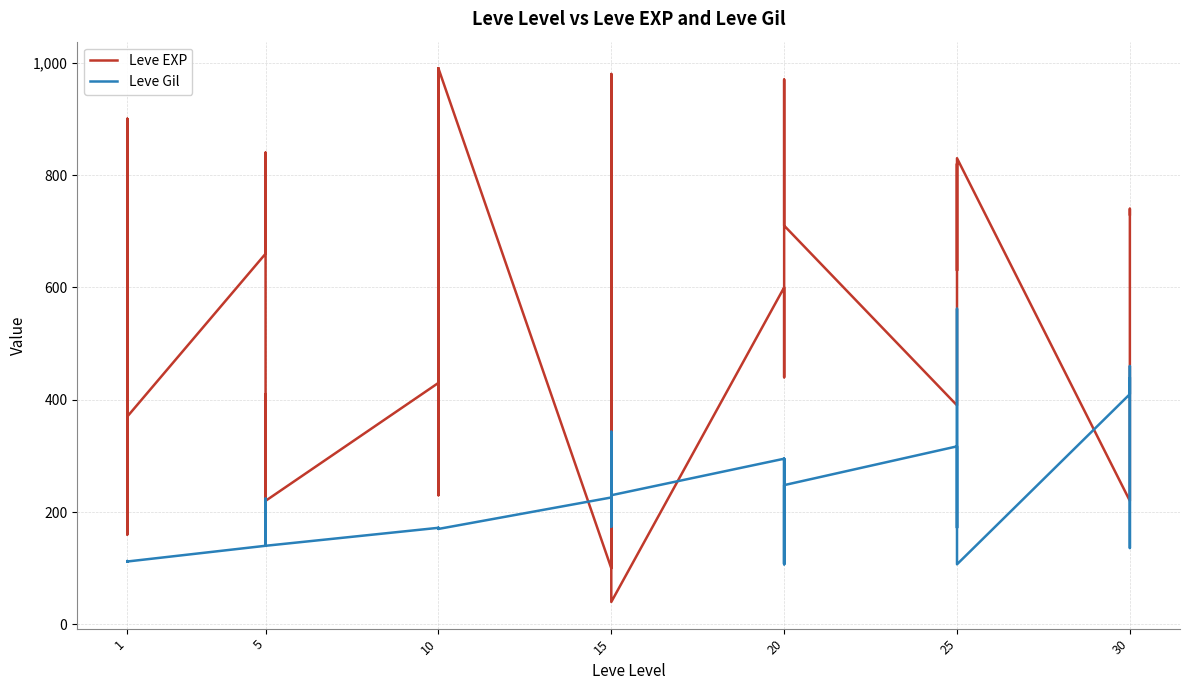

What are all the series names shown in the legend?

Leve EXP, Leve Gil